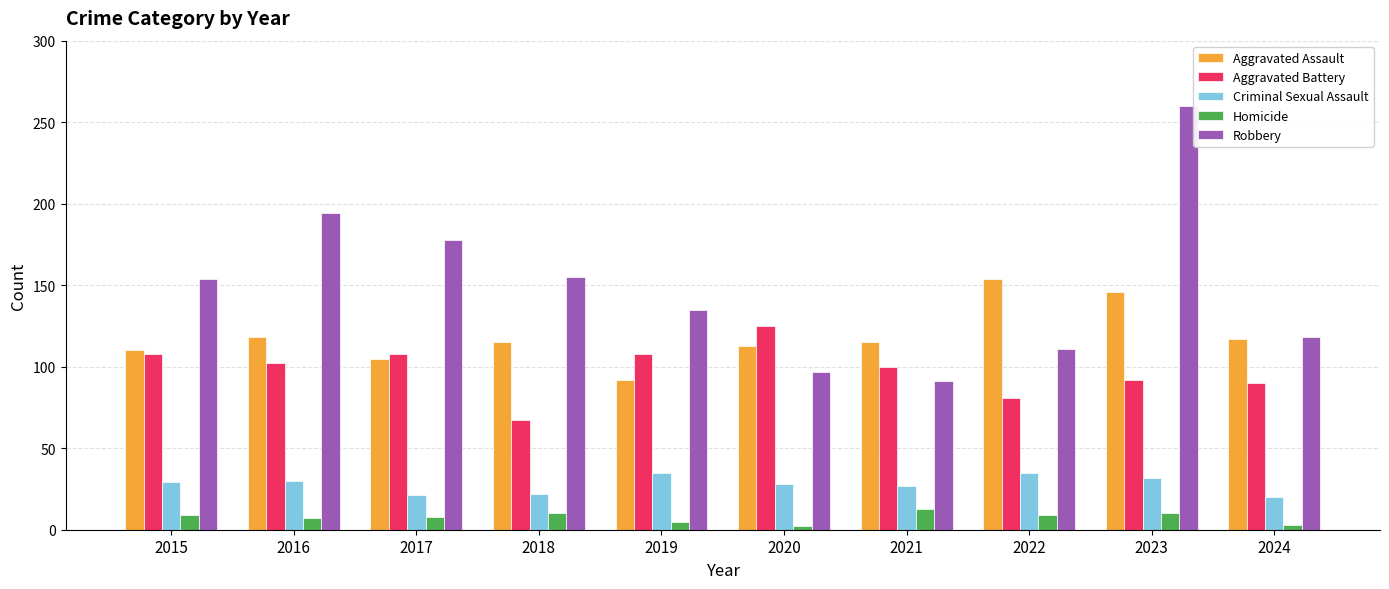

Where is Robbery nearest to the value 175?

2017